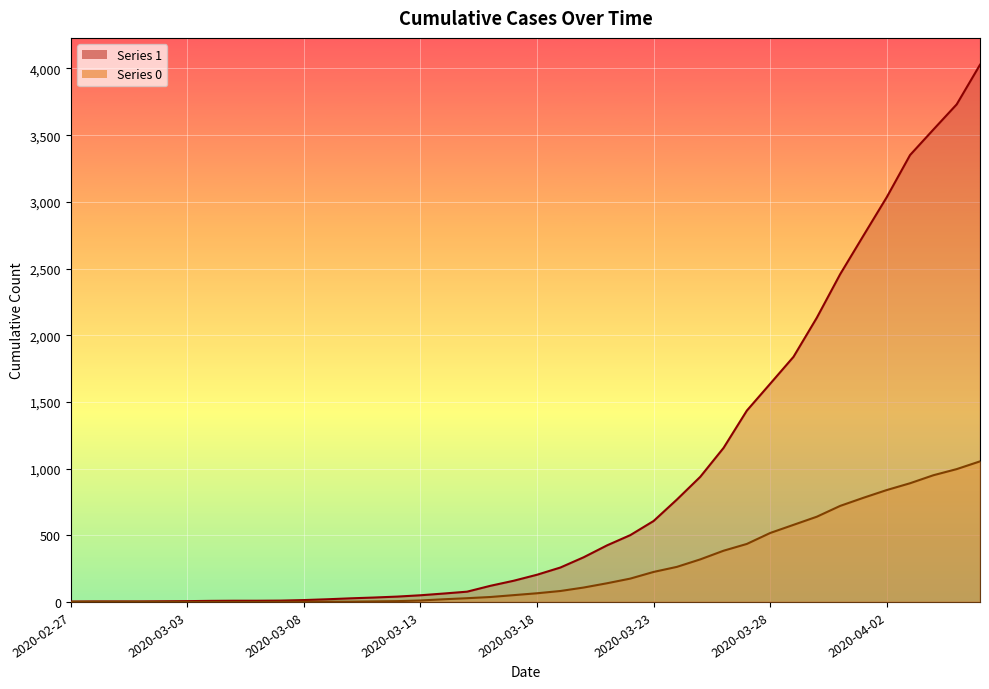

Which has a higher value, 2020-04-02 or 2020-02-29?

2020-04-02